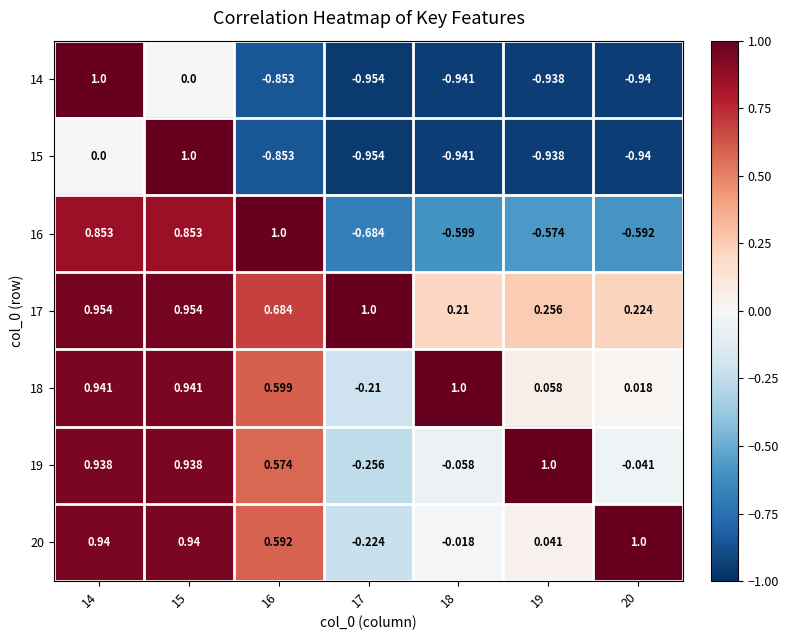

What is the spread (max minus min) of values at 16?

1.9